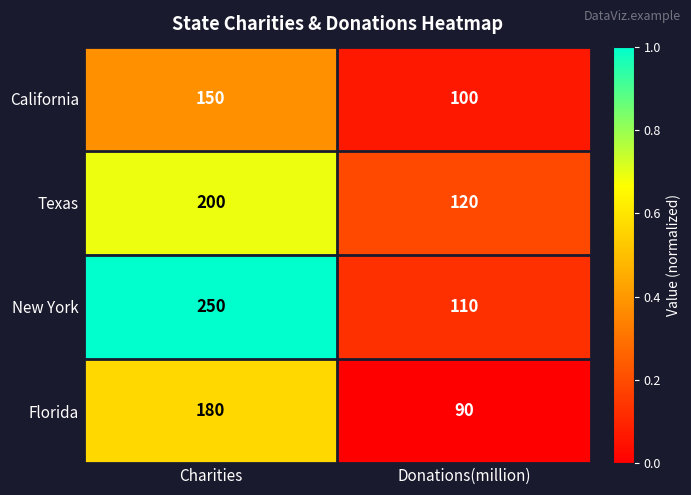

Which series changed the most between Charities and Donations(million)?

New York